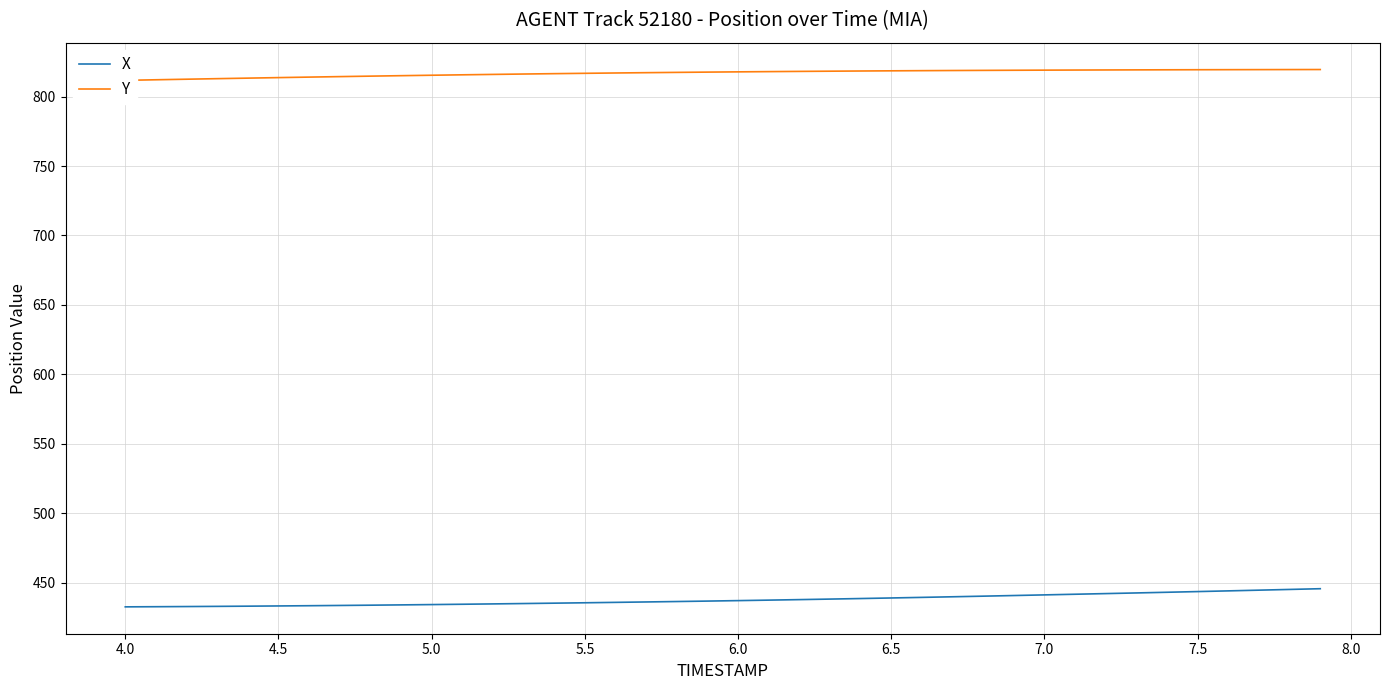

What is the label of the 8th point from the left?

7.0